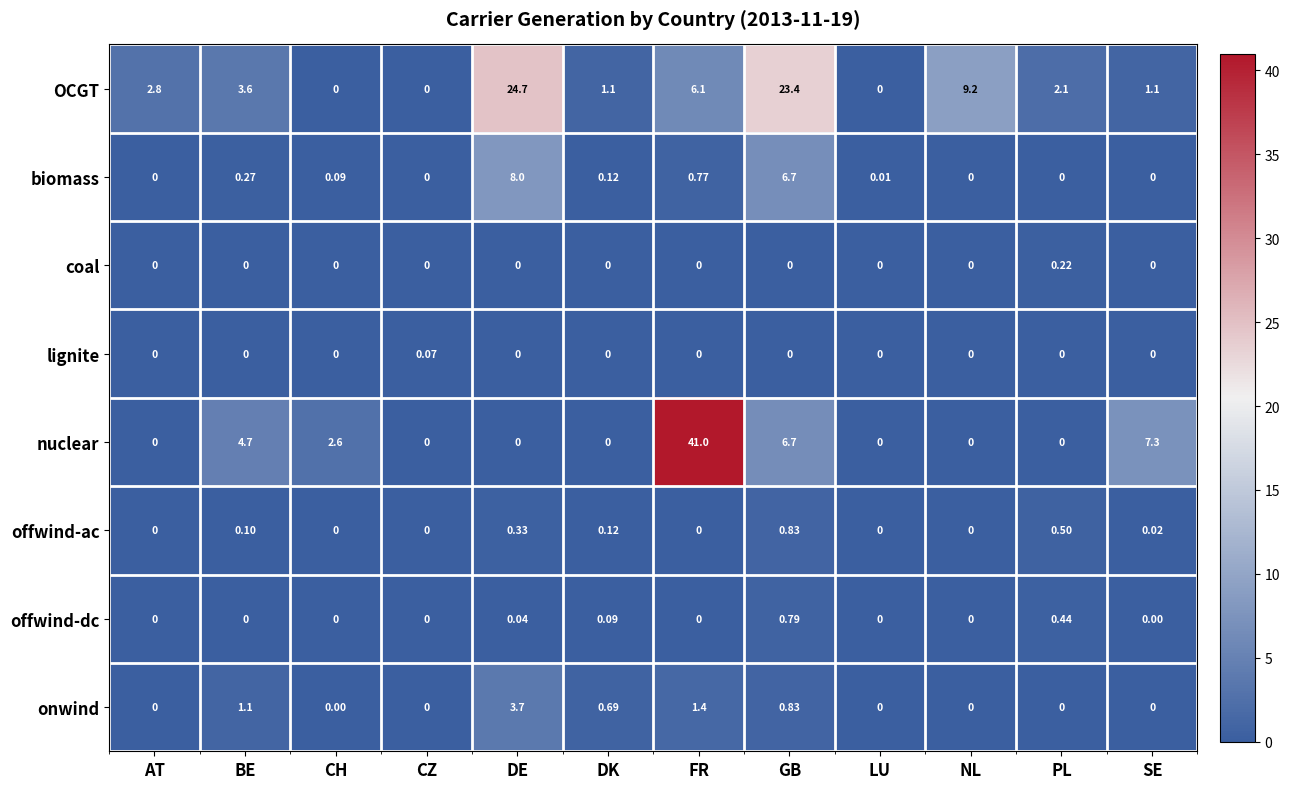

Which series has the widest spread of values?

nuclear